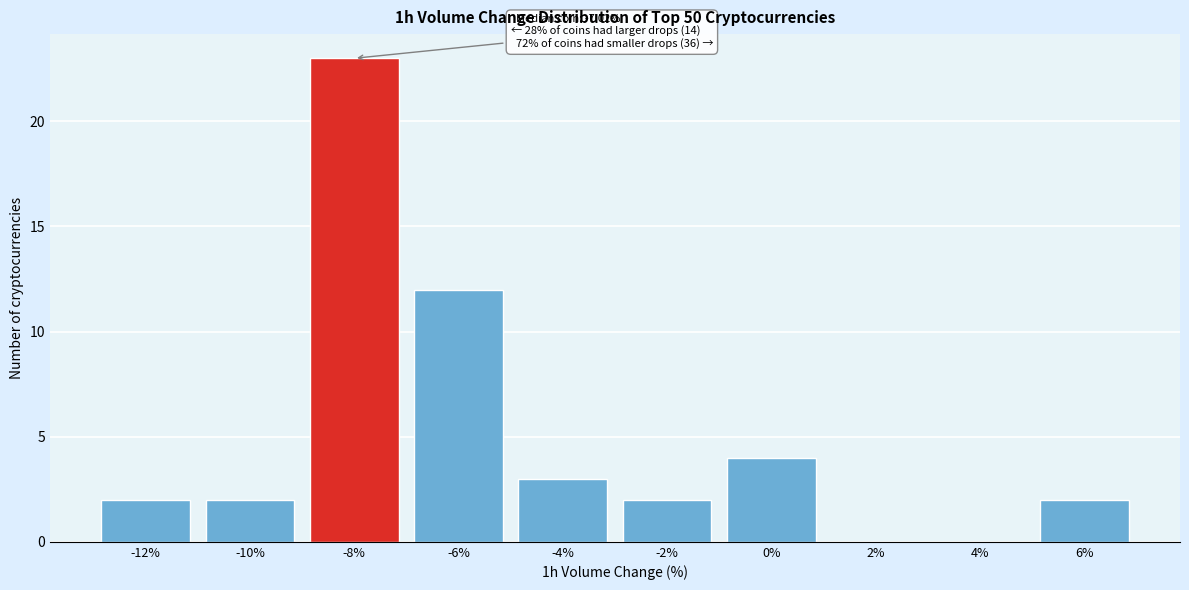

Reading left to right, extract all data points from this chart.

-12%=2	-10%=2	-8%=23	-6%=12	-4%=3	-2%=2	0%=4	2%=0	4%=0	6%=2